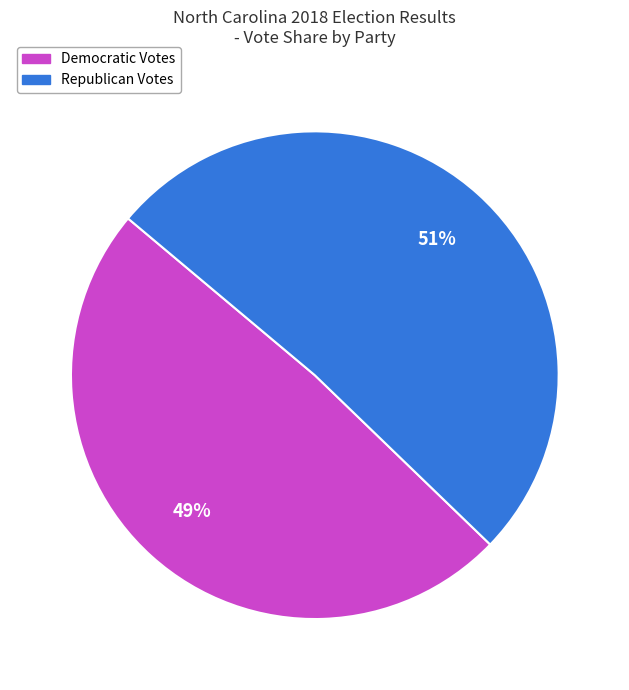

How many segments does this pie chart have?

2